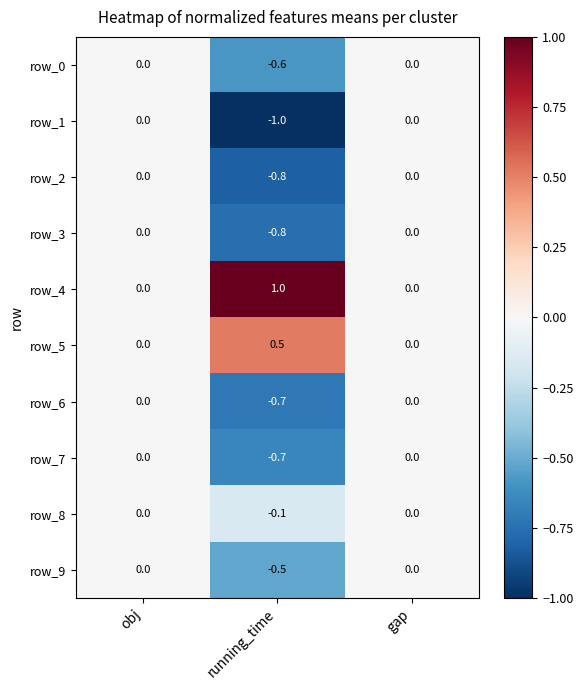

True or false: row_8 has a value of -0.1 at running_time.

True